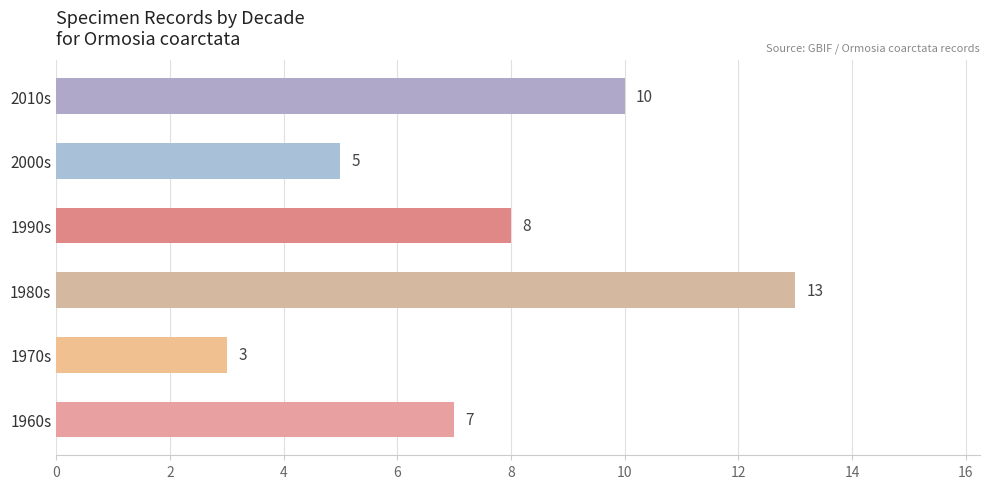

True or false: the data shows 847 at BRA.

False